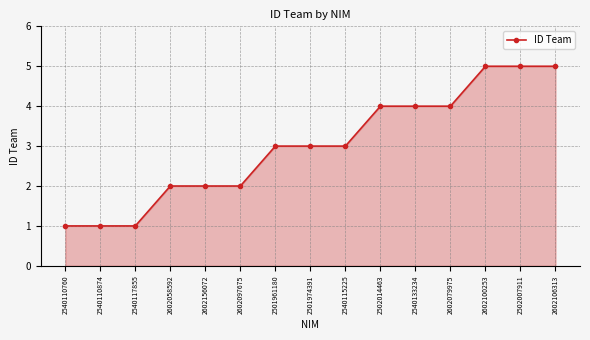

Approximately how many times larger is the value at 2602079975 compared to 2502007911?

0.8